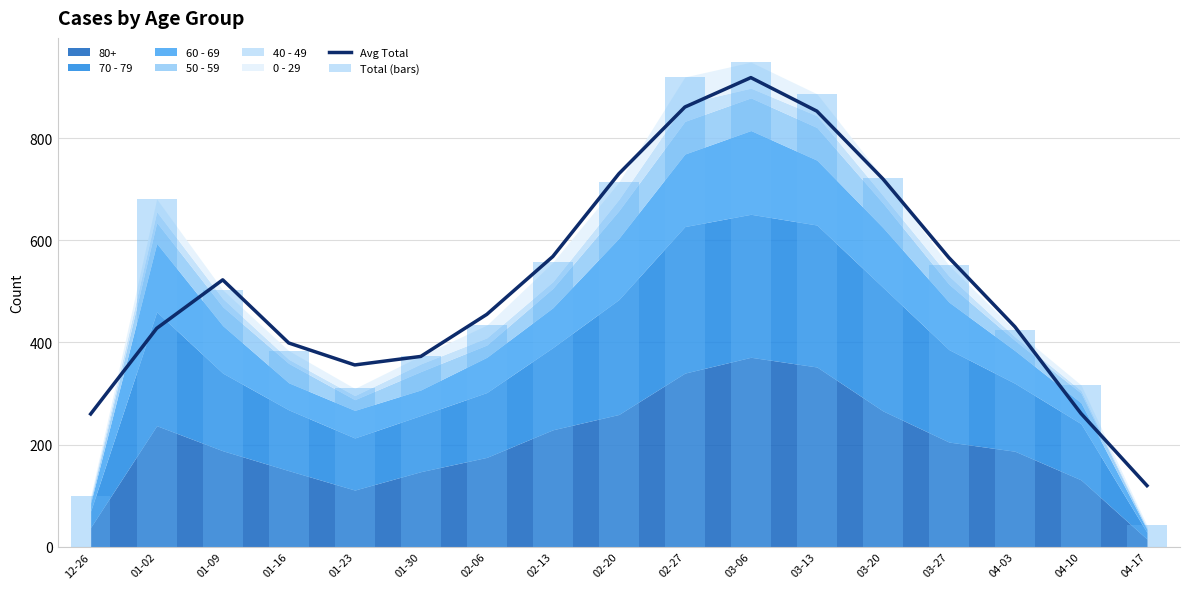

Is the value of Total (bars) at 01-02 greater than the value of Avg Total at 02-13?

Yes